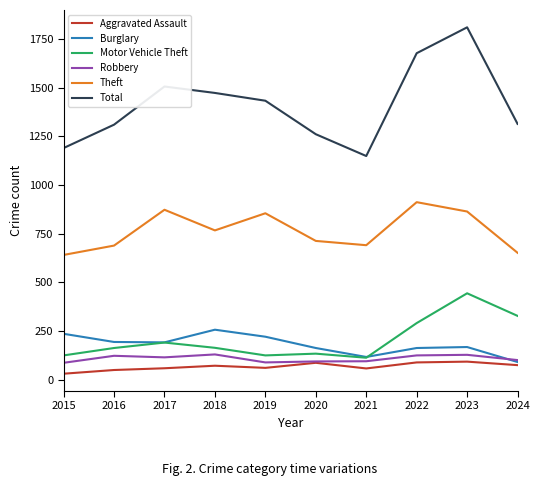

At which category does Burglary reach its first local peak?

2018